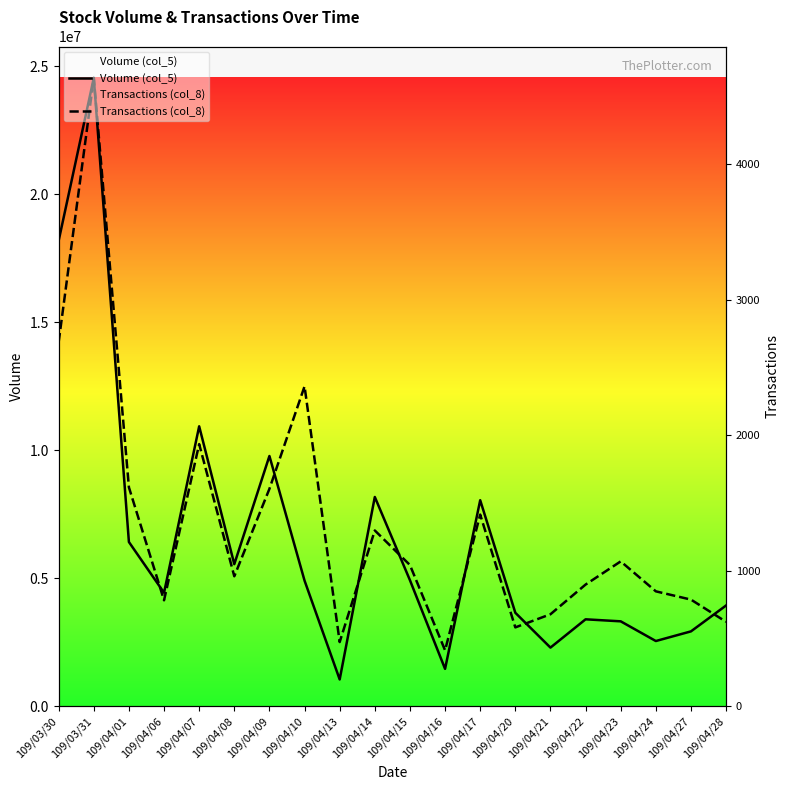

Rank the categories by Volume (col_5) value from highest to lowest.

109/03/31, 109/03/30, 109/04/07, 109/04/09, 109/04/14, 109/04/17, 109/04/01, 109/04/08, 109/04/15, 109/04/10, 109/04/06, 109/04/28, 109/04/20, 109/04/22, 109/04/23, 109/04/27, 109/04/24, 109/04/21, 109/04/16, 109/04/13